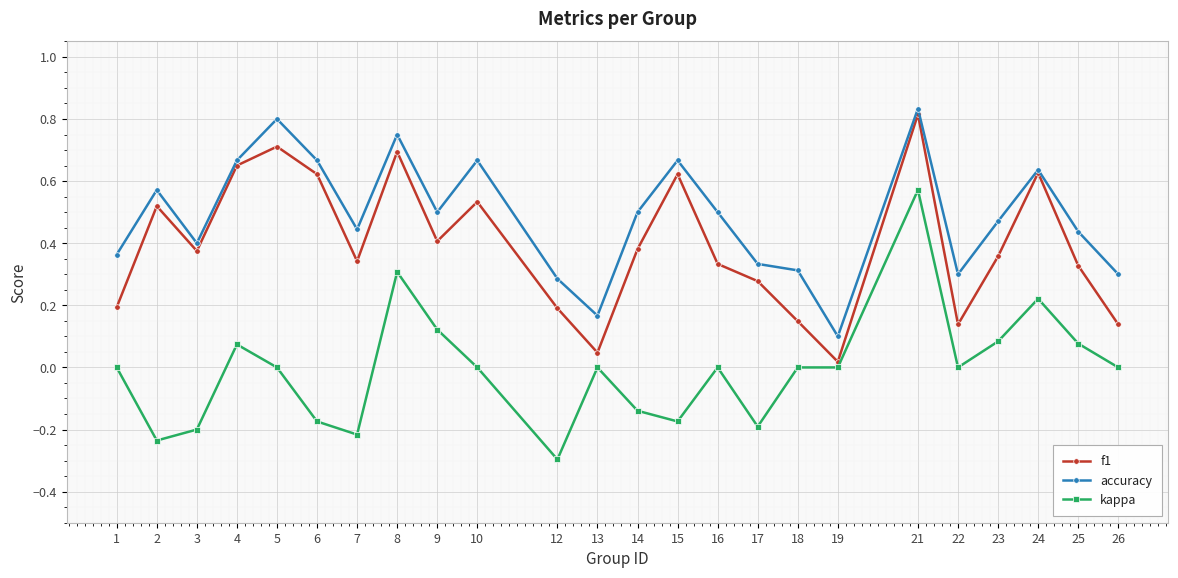

How many lines are shown in the chart?

3